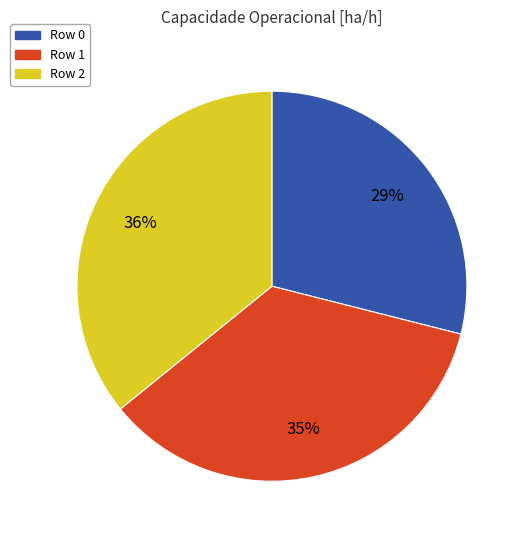

How many slices are in this pie chart?

3